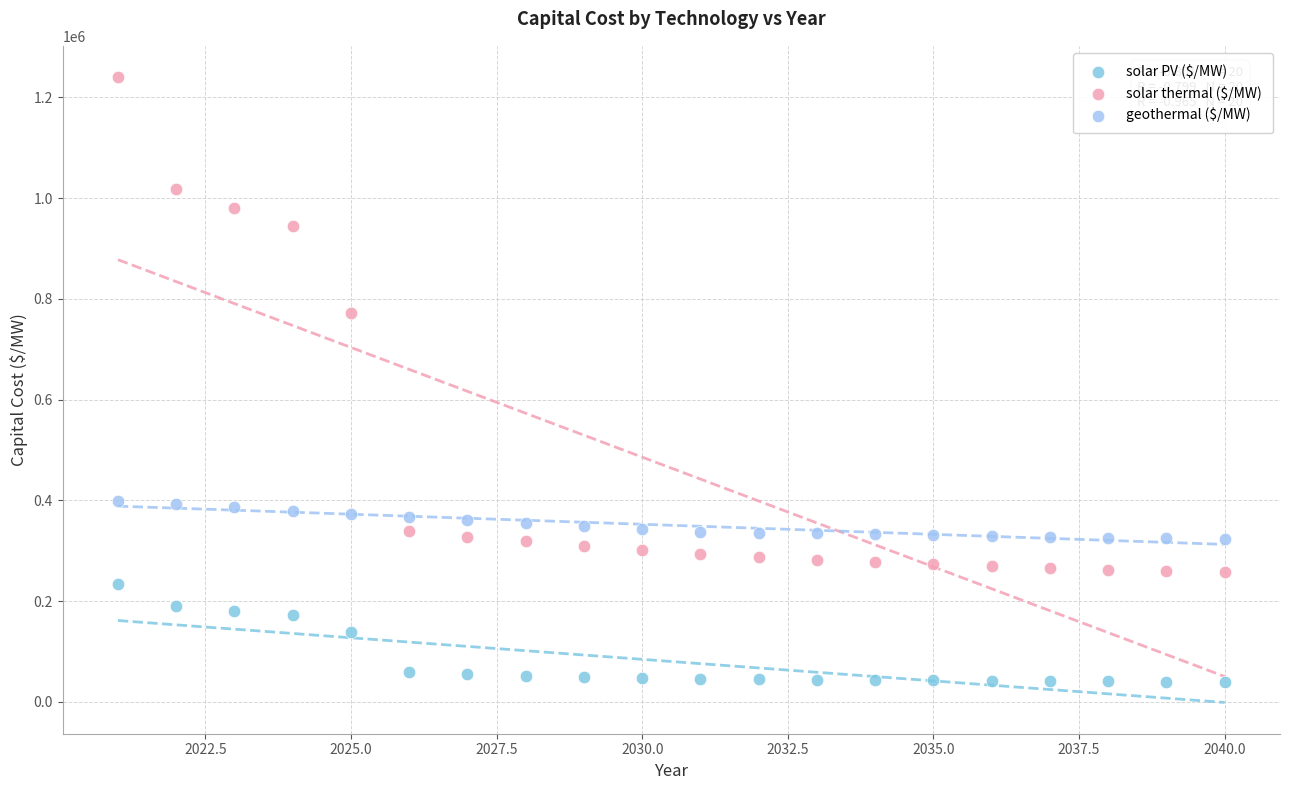

Across all data points, what is the range of Y values (max minus min)?

1199987.8